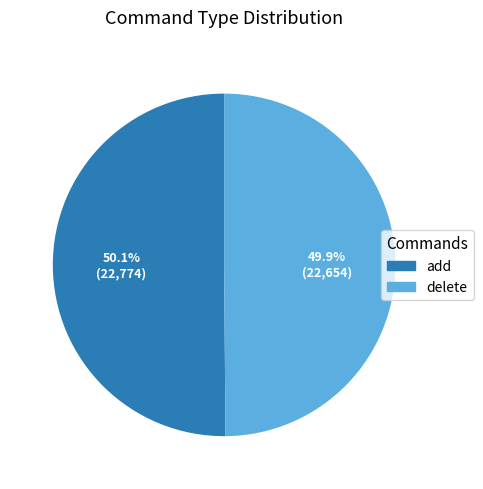

Is it true that add is 50% of the pie?

True